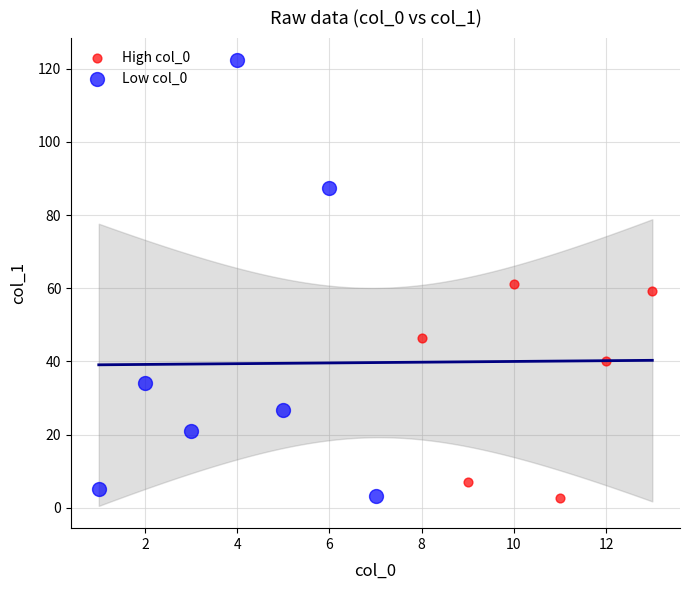

Which series reaches the maximum Y coordinate?

Low col_0